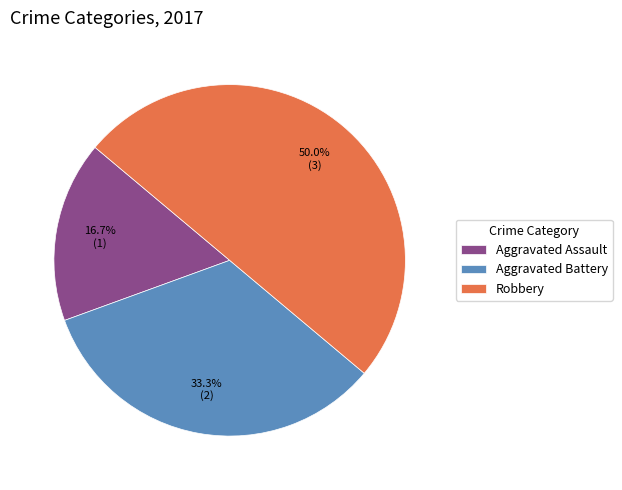

Does Aggravated Assault represent more than half of the total?

No